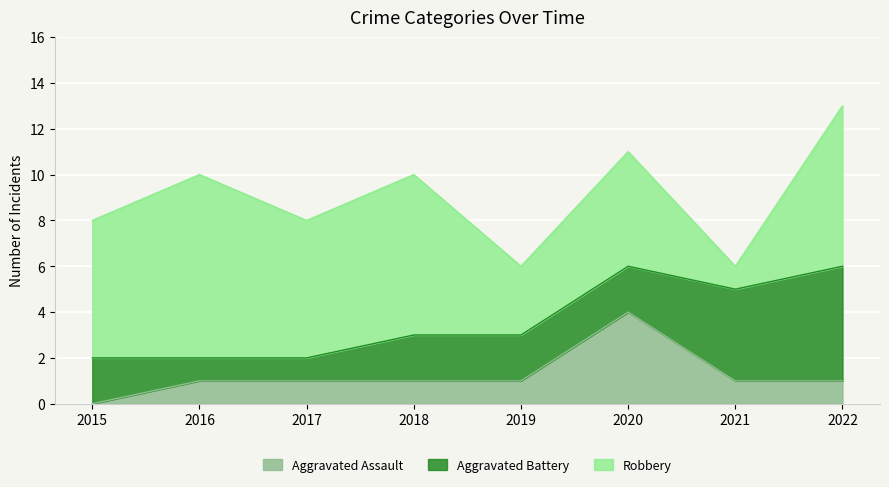

In Robbery, how many points are higher than both neighbors (excluding endpoints)?

3